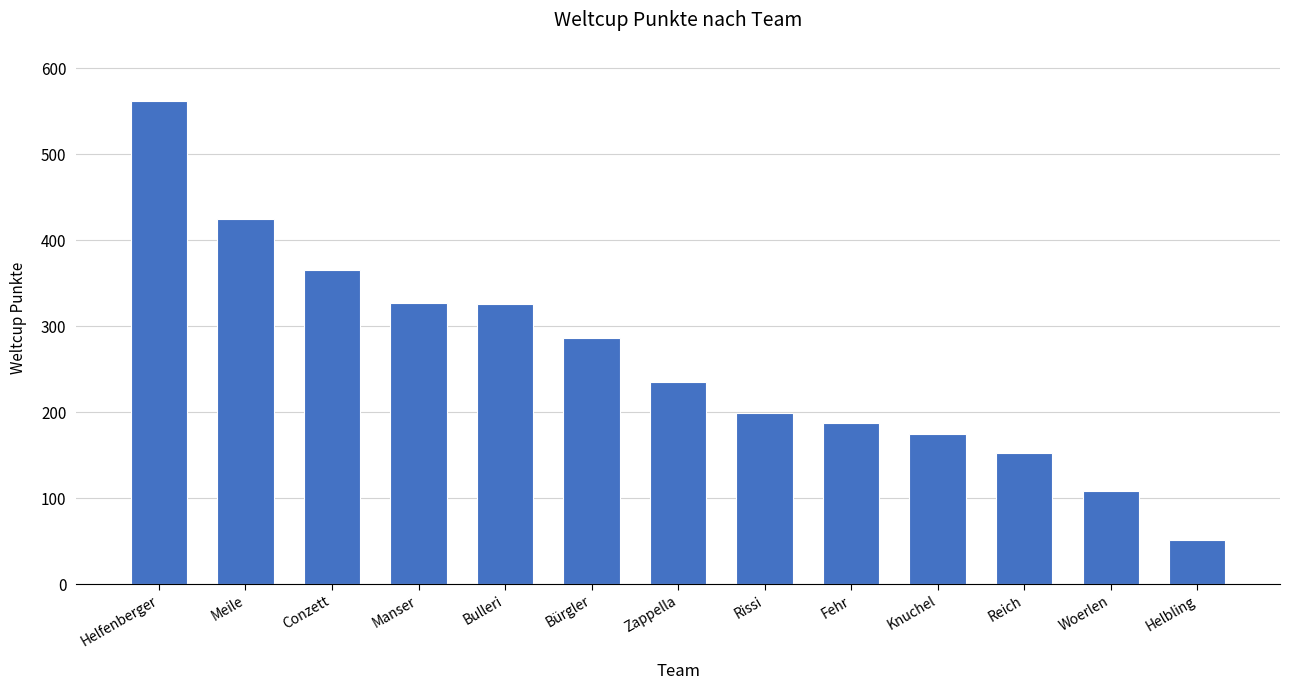

What value does the data have at Rissi, to the nearest 100?

200